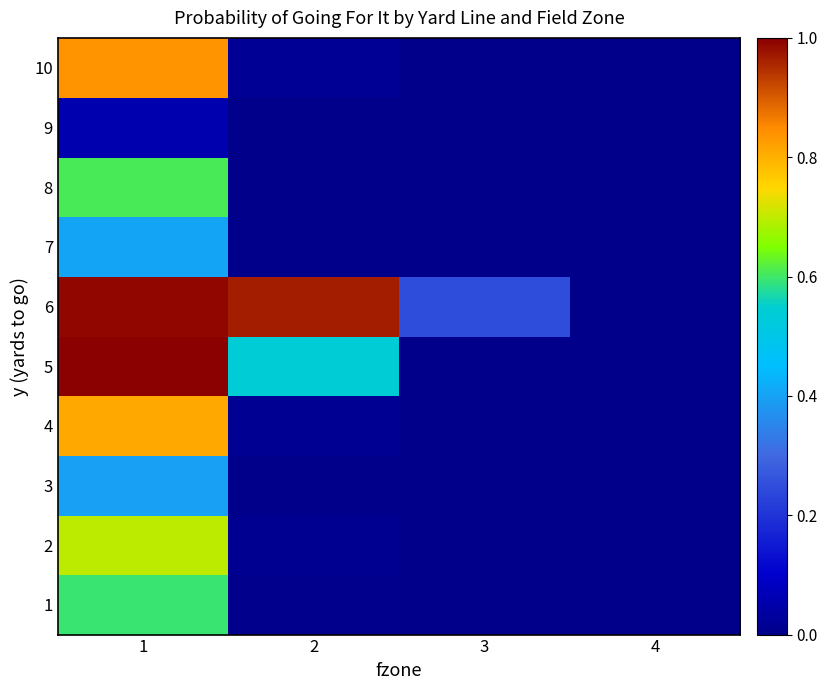

Rank the series at 4 from highest to lowest value.

6, 1, 2, 3, 4, 5, 7, 8, 9, 10